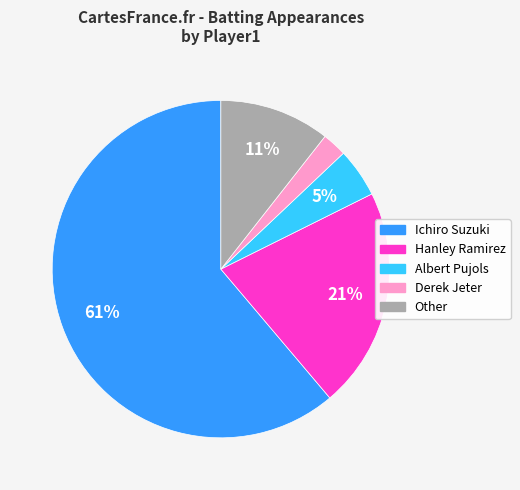

To the nearest percent, what portion does Hanley Ramirez represent?

21%